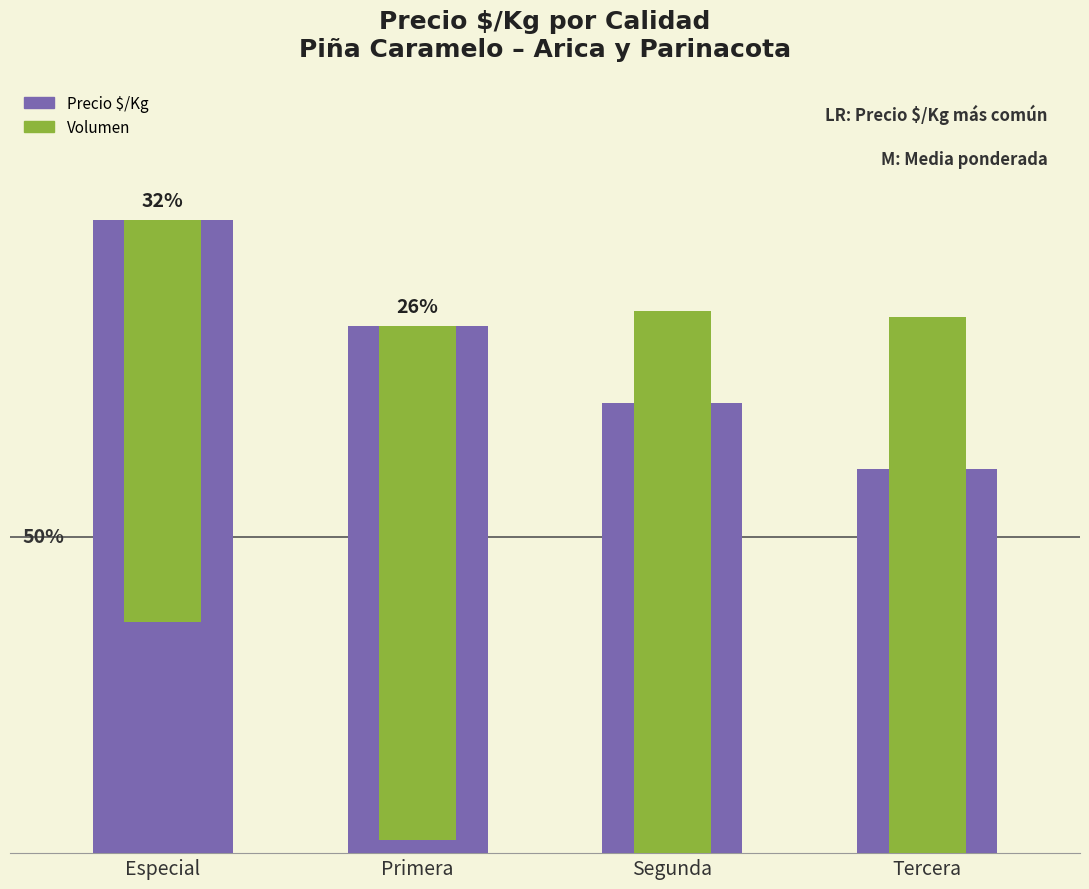

Which series changed the most between Especial and Primera?

Volumen